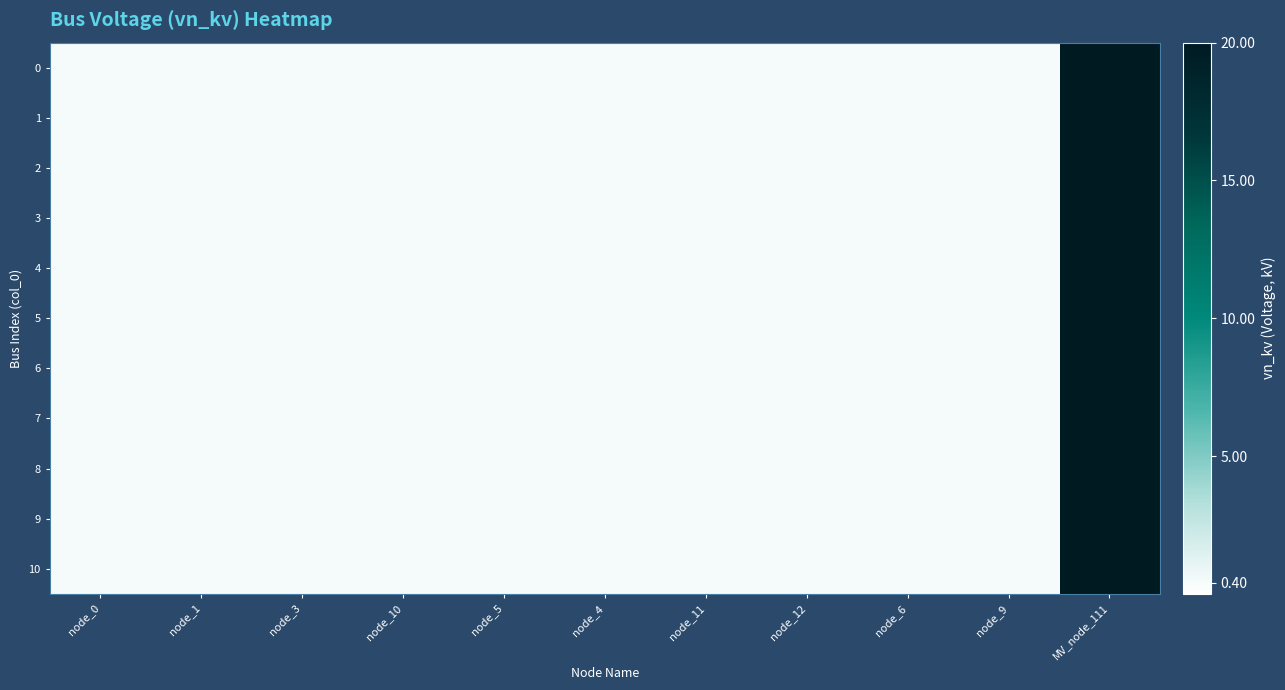

Reading left to right, what are all the values shown in this chart?

0: node_0=0.4	node_1=0.4	node_3=0.4	node_10=0.4	node_5=0.4	node_4=0.4	node_11=0.4	node_12=0.4	node_6=0.4	node_9=0.4	MV_node_111=20.0
1: node_0=0.4	node_1=0.4	node_3=0.4	node_10=0.4	node_5=0.4	node_4=0.4	node_11=0.4	node_12=0.4	node_6=0.4	node_9=0.4	MV_node_111=20.0
2: node_0=0.4	node_1=0.4	node_3=0.4	node_10=0.4	node_5=0.4	node_4=0.4	node_11=0.4	node_12=0.4	node_6=0.4	node_9=0.4	MV_node_111=20.0
3: node_0=0.4	node_1=0.4	node_3=0.4	node_10=0.4	node_5=0.4	node_4=0.4	node_11=0.4	node_12=0.4	node_6=0.4	node_9=0.4	MV_node_111=20.0
4: node_0=0.4	node_1=0.4	node_3=0.4	node_10=0.4	node_5=0.4	node_4=0.4	node_11=0.4	node_12=0.4	node_6=0.4	node_9=0.4	MV_node_111=20.0
5: node_0=0.4	node_1=0.4	node_3=0.4	node_10=0.4	node_5=0.4	node_4=0.4	node_11=0.4	node_12=0.4	node_6=0.4	node_9=0.4	MV_node_111=20.0
6: node_0=0.4	node_1=0.4	node_3=0.4	node_10=0.4	node_5=0.4	node_4=0.4	node_11=0.4	node_12=0.4	node_6=0.4	node_9=0.4	MV_node_111=20.0
7: node_0=0.4	node_1=0.4	node_3=0.4	node_10=0.4	node_5=0.4	node_4=0.4	node_11=0.4	node_12=0.4	node_6=0.4	node_9=0.4	MV_node_111=20.0
8: node_0=0.4	node_1=0.4	node_3=0.4	node_10=0.4	node_5=0.4	node_4=0.4	node_11=0.4	node_12=0.4	node_6=0.4	node_9=0.4	MV_node_111=20.0
9: node_0=0.4	node_1=0.4	node_3=0.4	node_10=0.4	node_5=0.4	node_4=0.4	node_11=0.4	node_12=0.4	node_6=0.4	node_9=0.4	MV_node_111=20.0
10: node_0=0.4	node_1=0.4	node_3=0.4	node_10=0.4	node_5=0.4	node_4=0.4	node_11=0.4	node_12=0.4	node_6=0.4	node_9=0.4	MV_node_111=20.0